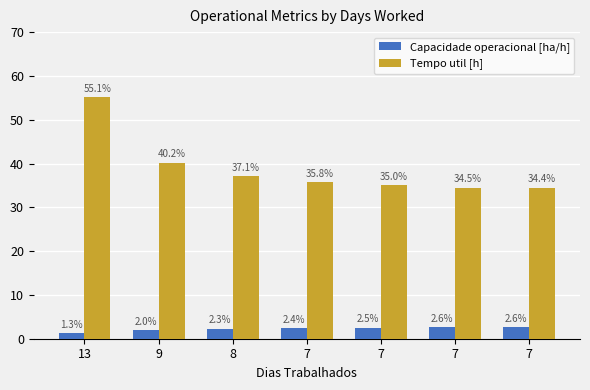

How many data points does each series have?

7